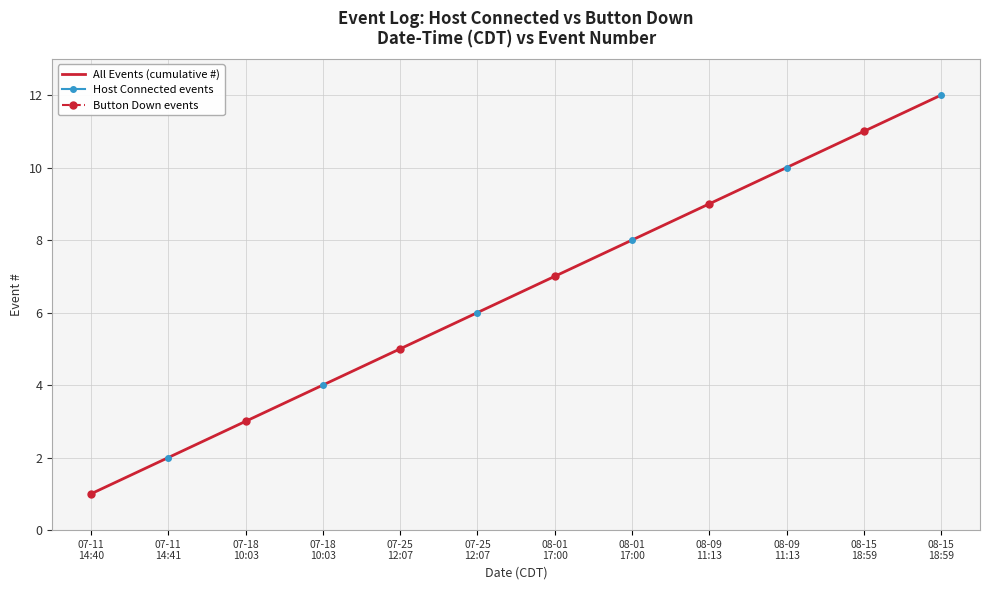

What is the label of the 2nd point from the right?

08-15
18:59